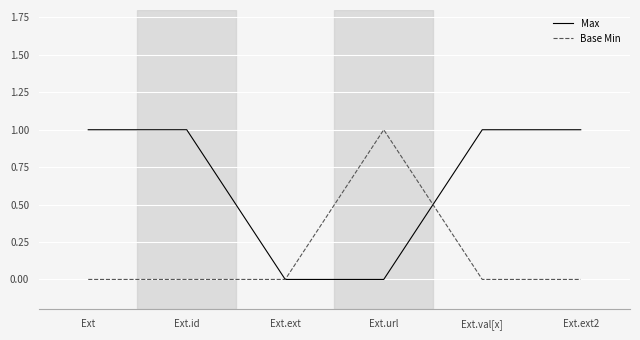

True or false: Base Min has more than 2 interior local peaks.

False